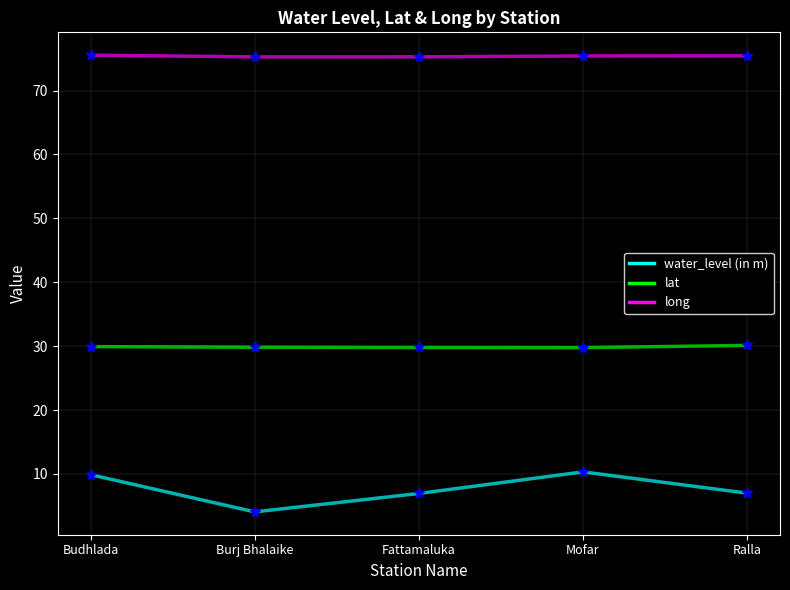

Is it true that lat equals 17.7 at Fattamaluka?

False